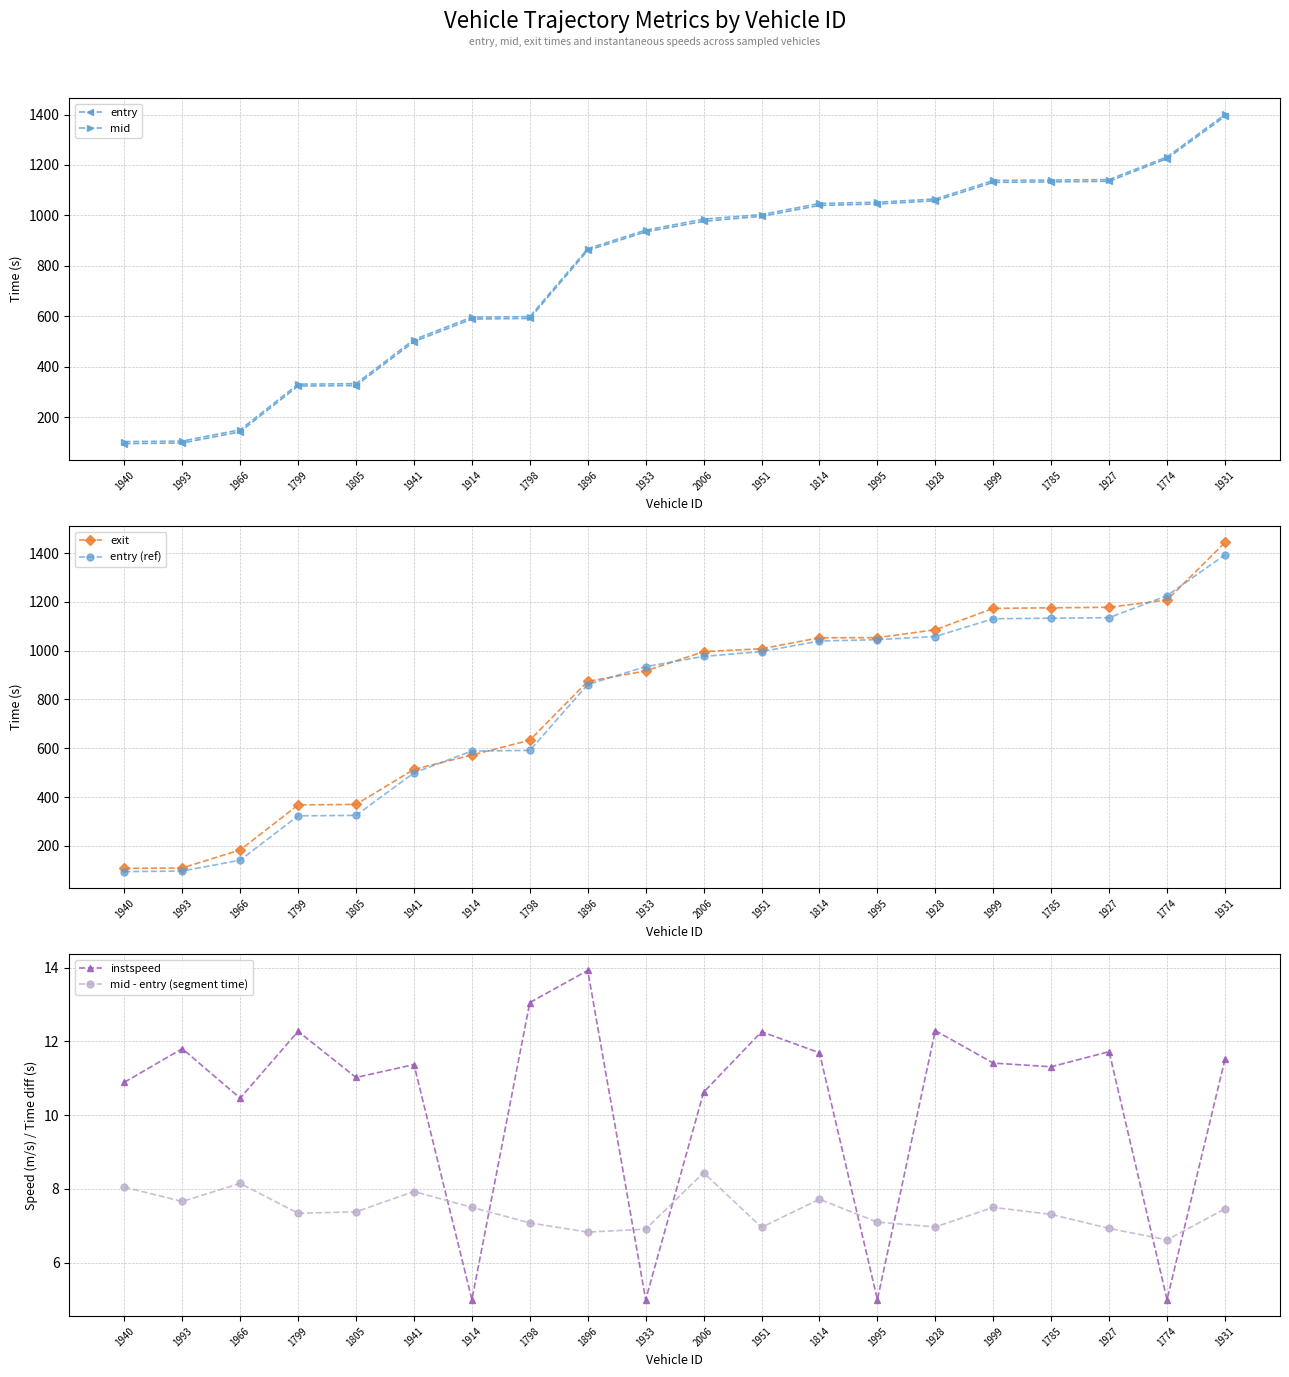

What is the sum of the mid - entry (segment time) values at 1999 and 1931?

15.0